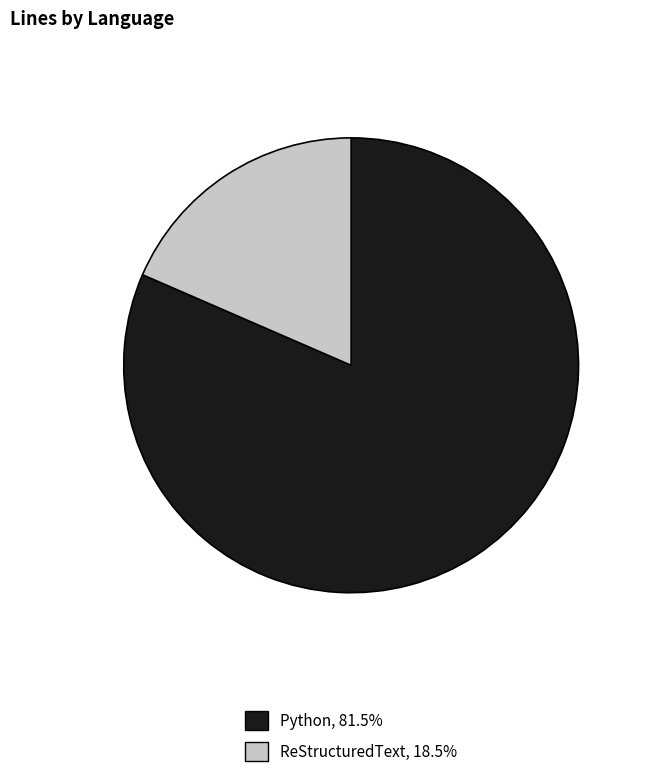

Which slice represents more than half of the pie?

Python